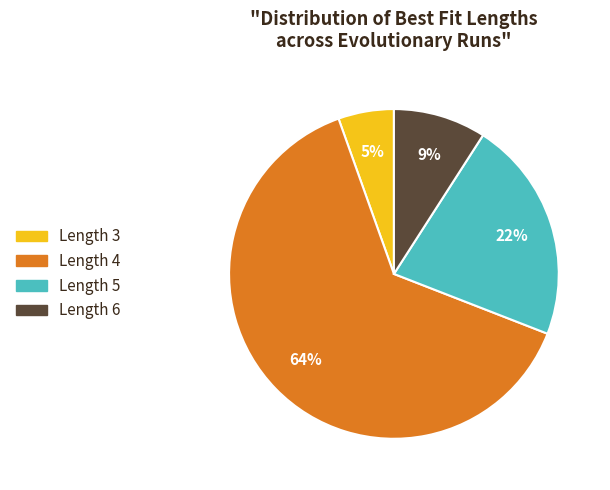

Does any single category account for the majority?

Yes